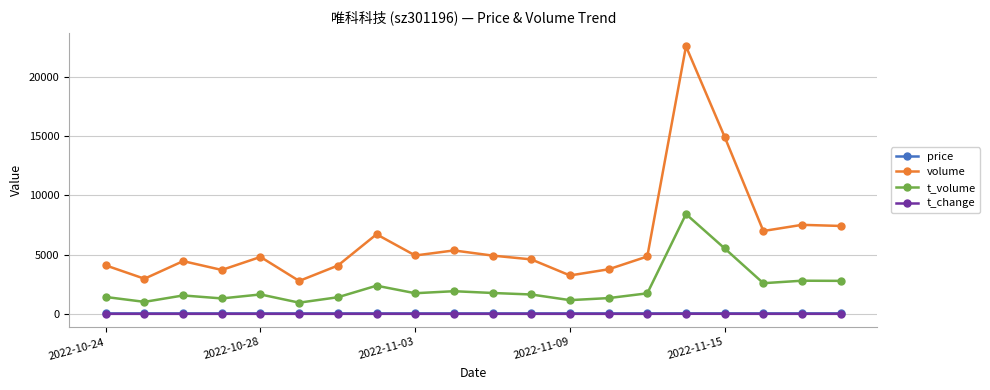

What is the value of the volume point at the 19th from the left?

7501.0